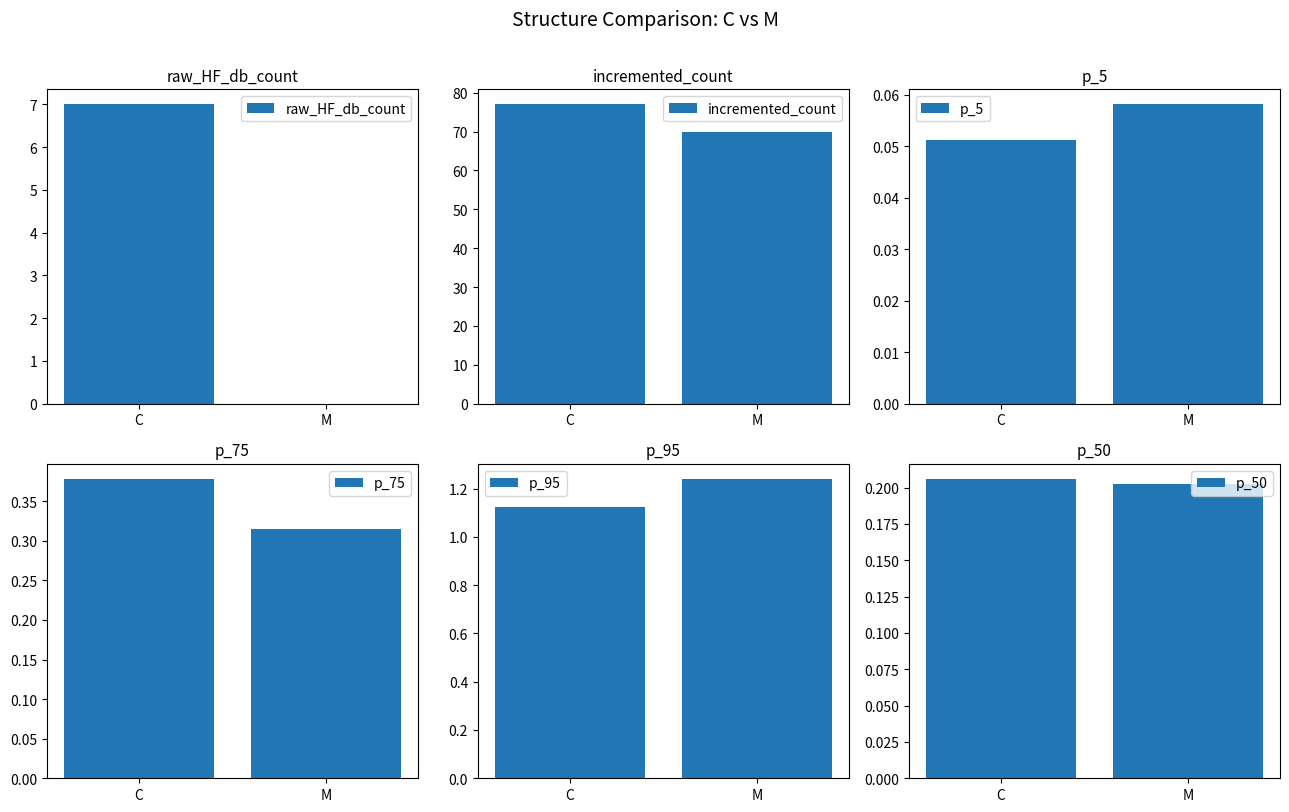

Count the raw_HF_db_count values in the range 0 to 7.

2